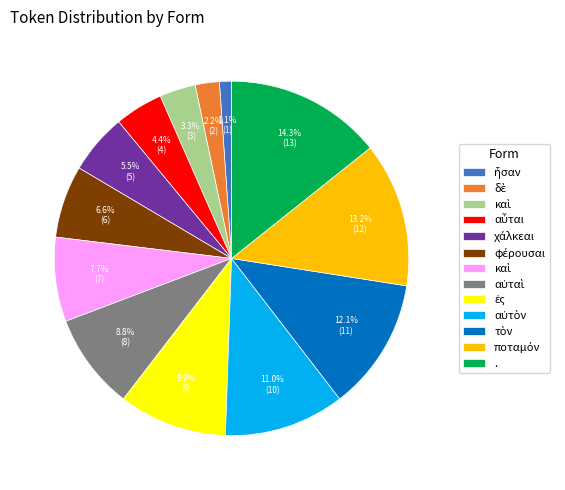

Is there any slice that represents more than half of the pie?

No